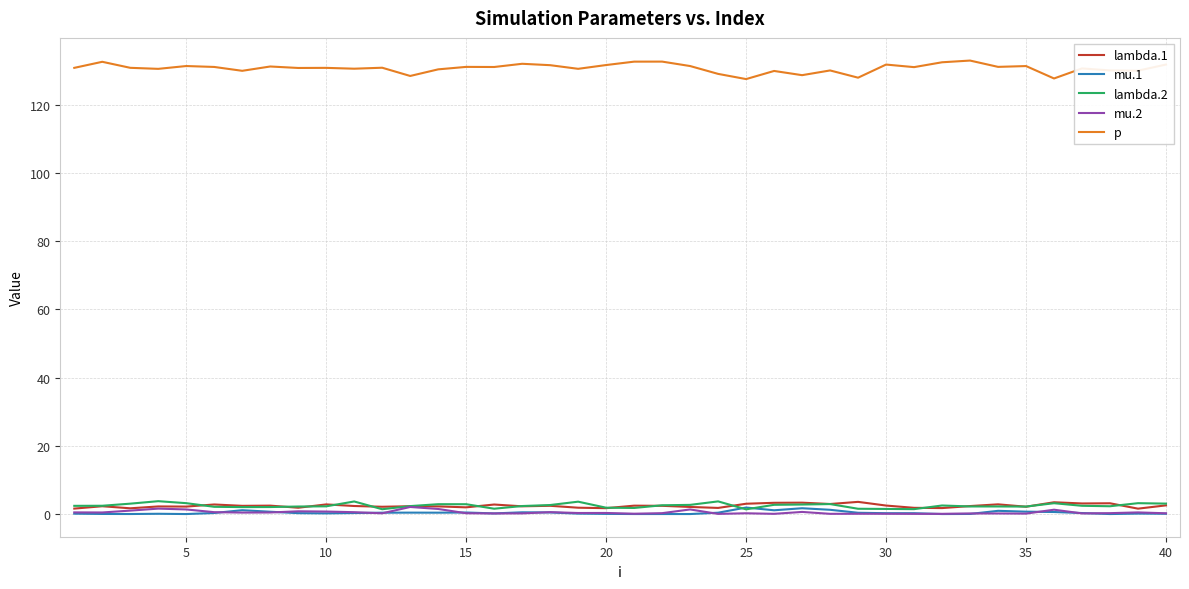

True or false: p and lambda.2 intersect in this chart.

False